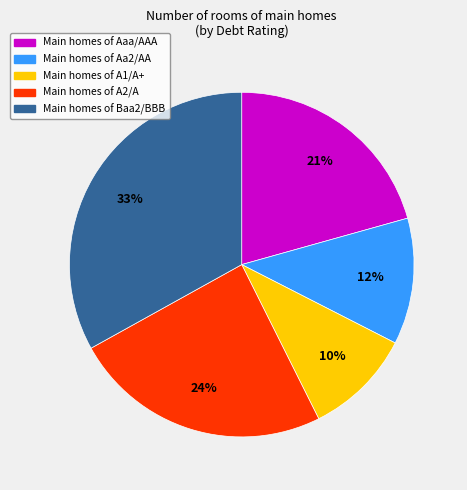

To the nearest percent, what is the difference between the largest and smallest slice percentages?

23%